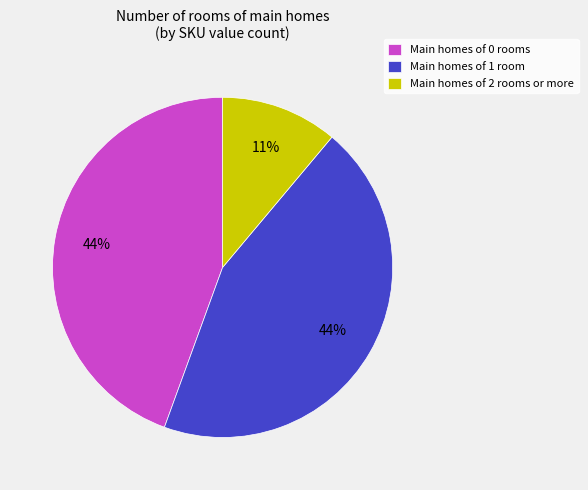

Combined, do Main homes of 0 rooms and Main homes of 1 room account for over 50%?

Yes